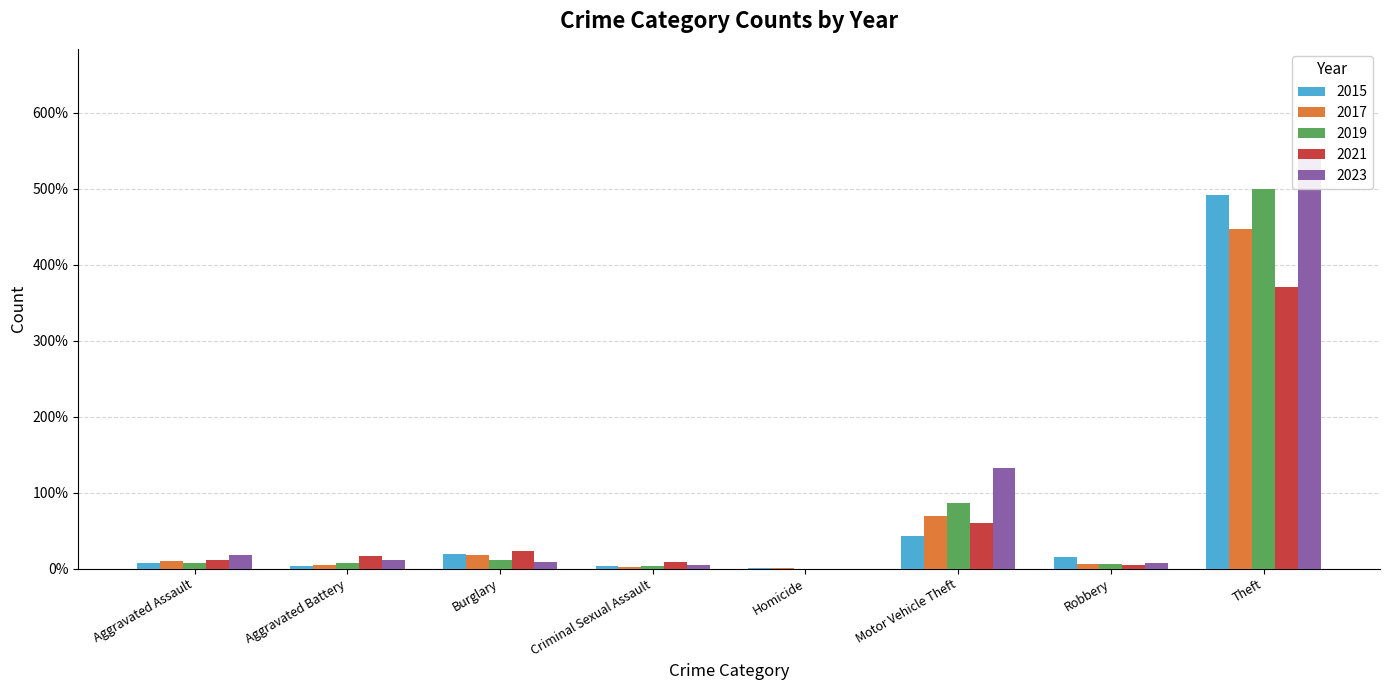

Rank the series at Burglary from lowest to highest value.

2023, 2019, 2017, 2015, 2021